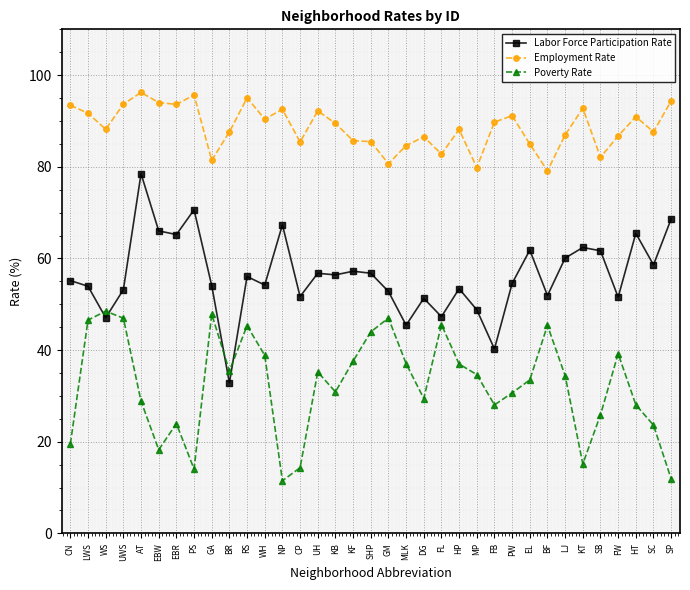

The Employment Rate series shows 32.9 at HT. True or false?

False